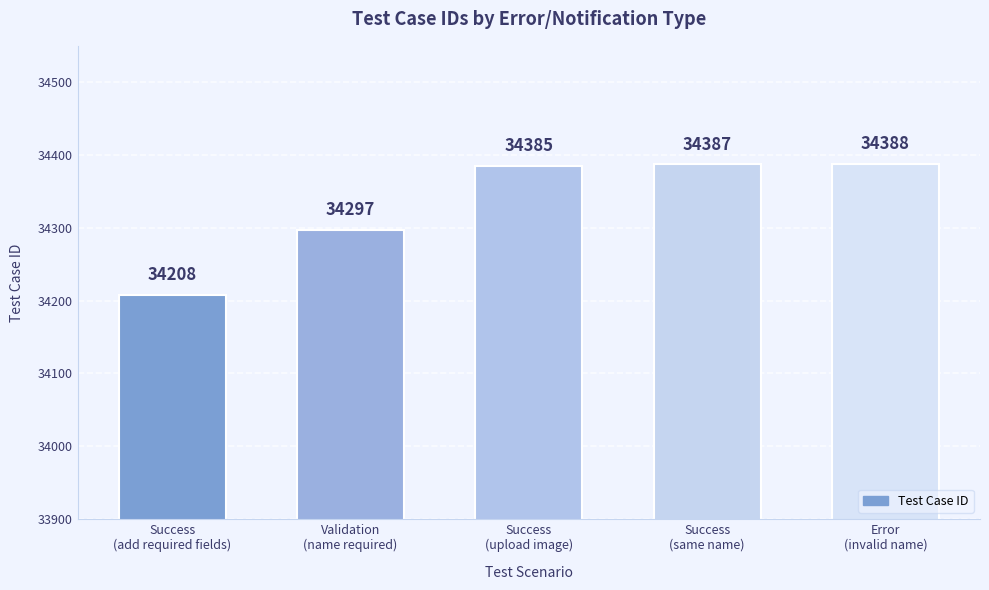

Rank the categories by value from lowest to highest.

Success
(add required fields), Validation
(name required), Success
(upload image), Success
(same name), Error
(invalid name)